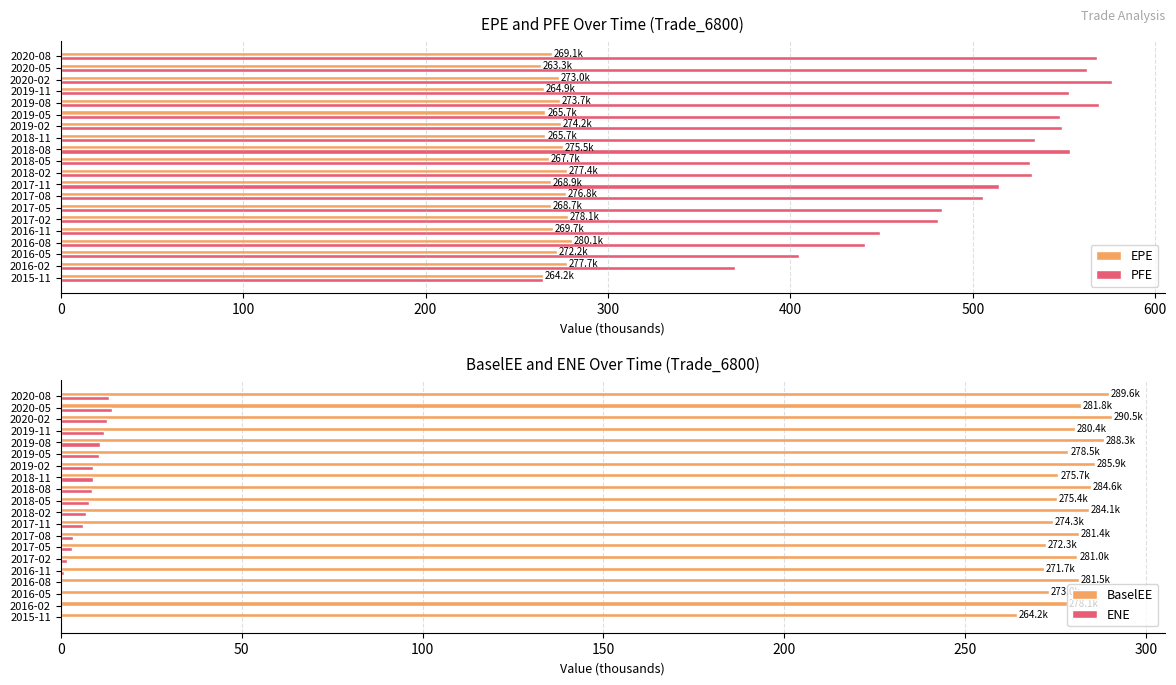

What are all the series names shown in the legend?

EPE, PFE, BaselEE, ENE